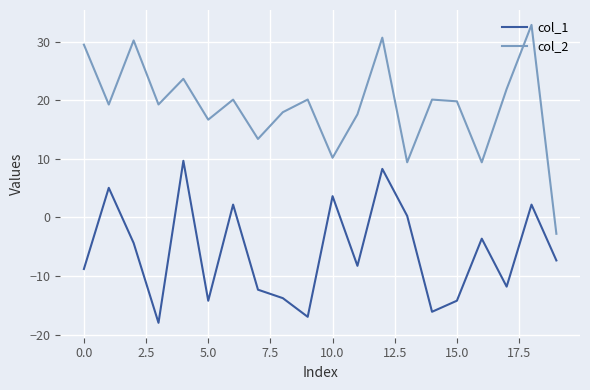

Which series has the largest total across all categories?

col_2